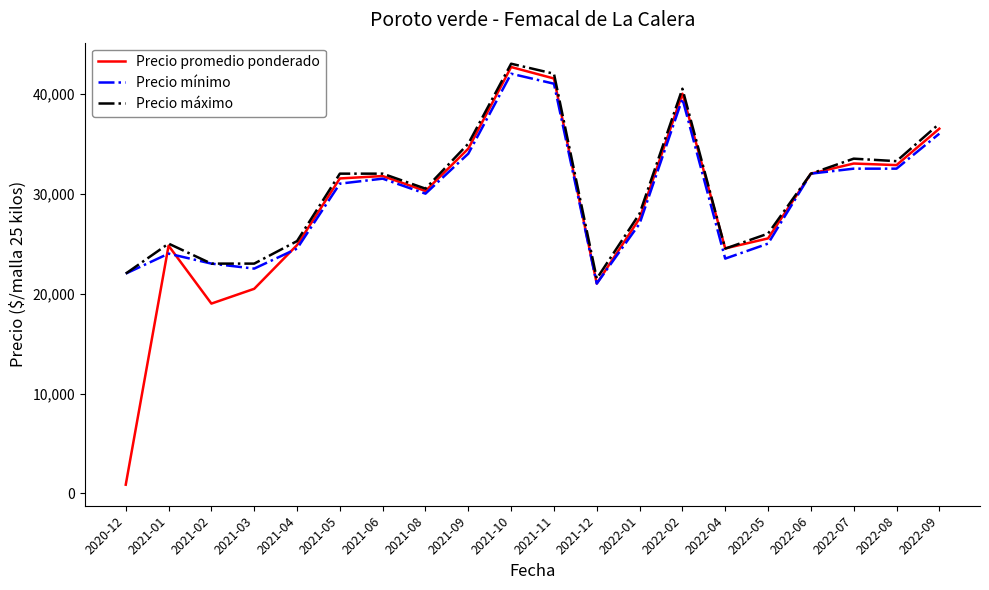

Which series has the largest range (max minus min)?

Precio promedio ponderado